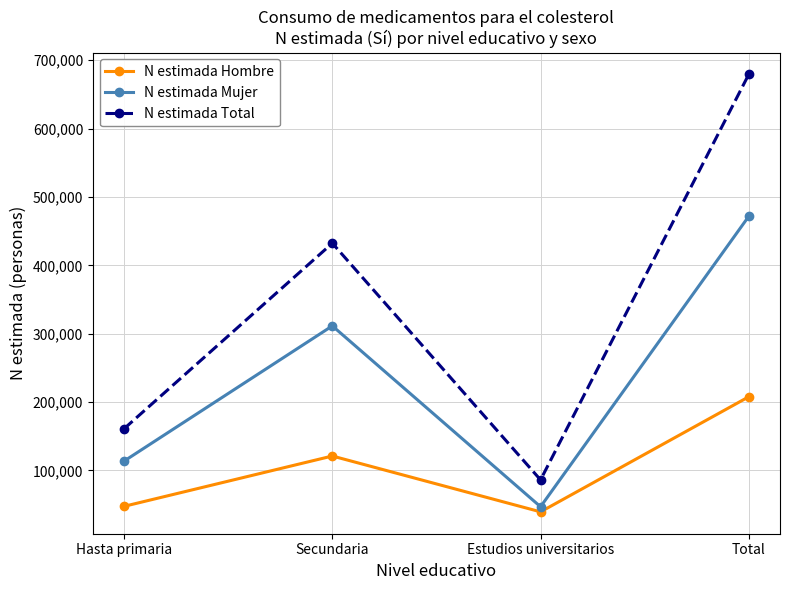

True or false: N estimada Mujer and N estimada Hombre cross at least once.

False